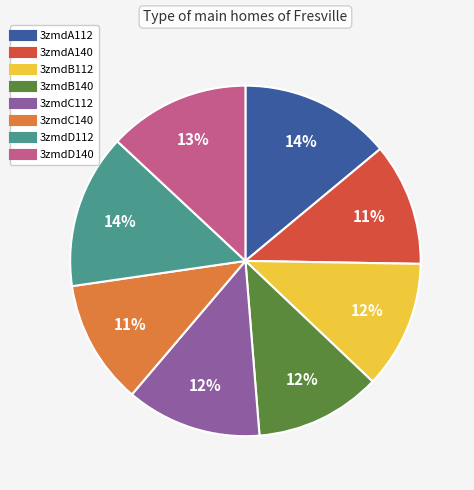

To the nearest percent, what is the difference between the largest and smallest slice percentages?

3%